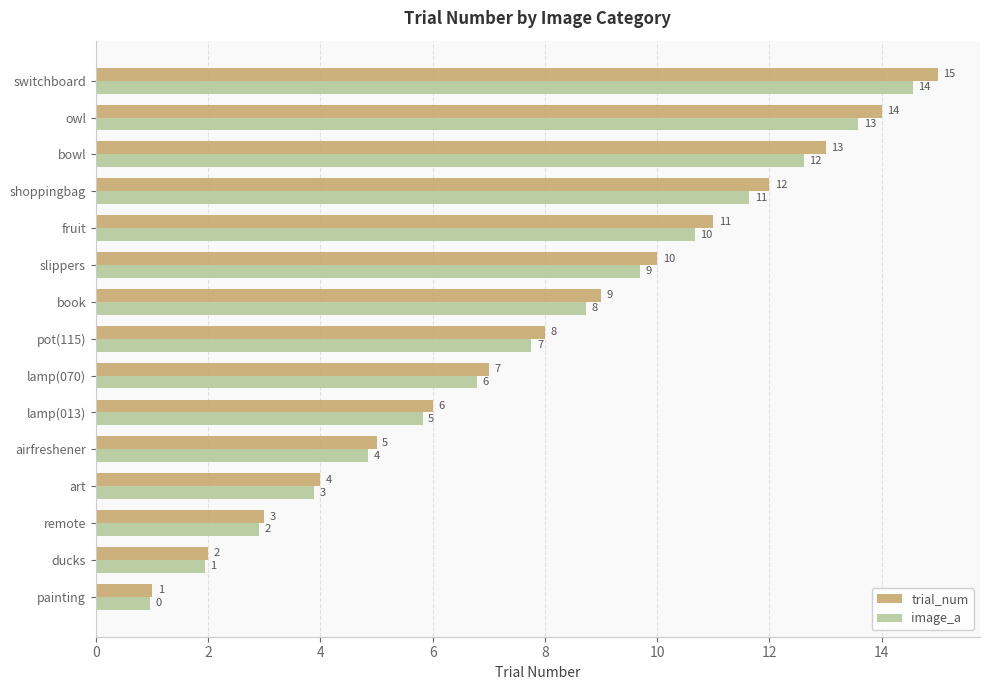

Which category has the highest value in the trial_num series?

switchboard